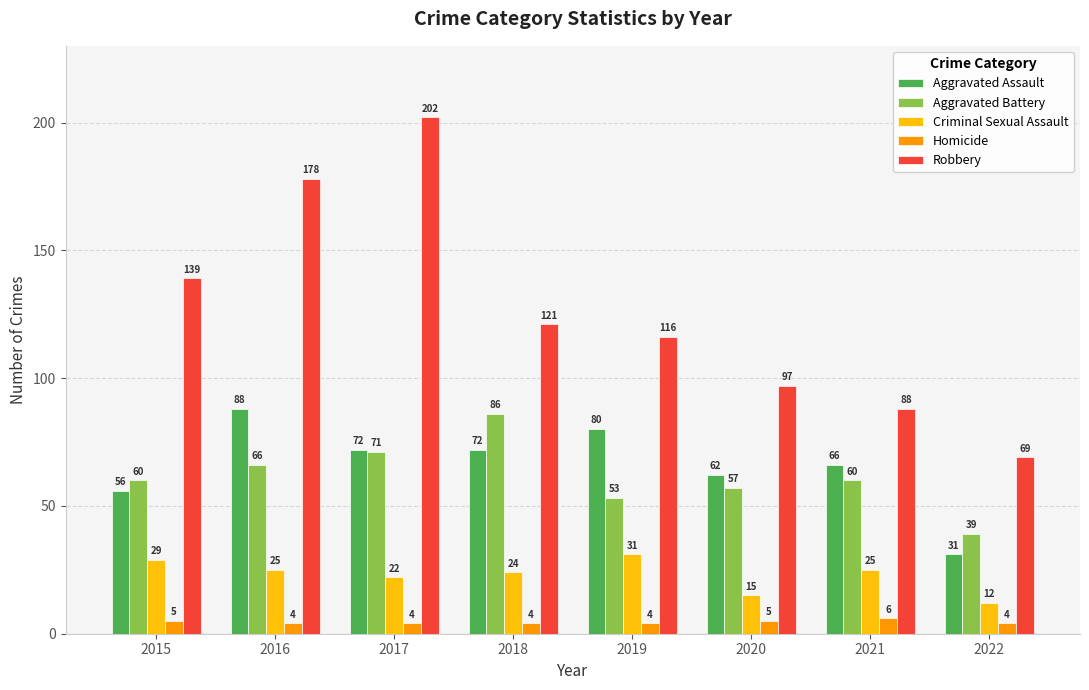

What is the total value across all series at 2021?

245